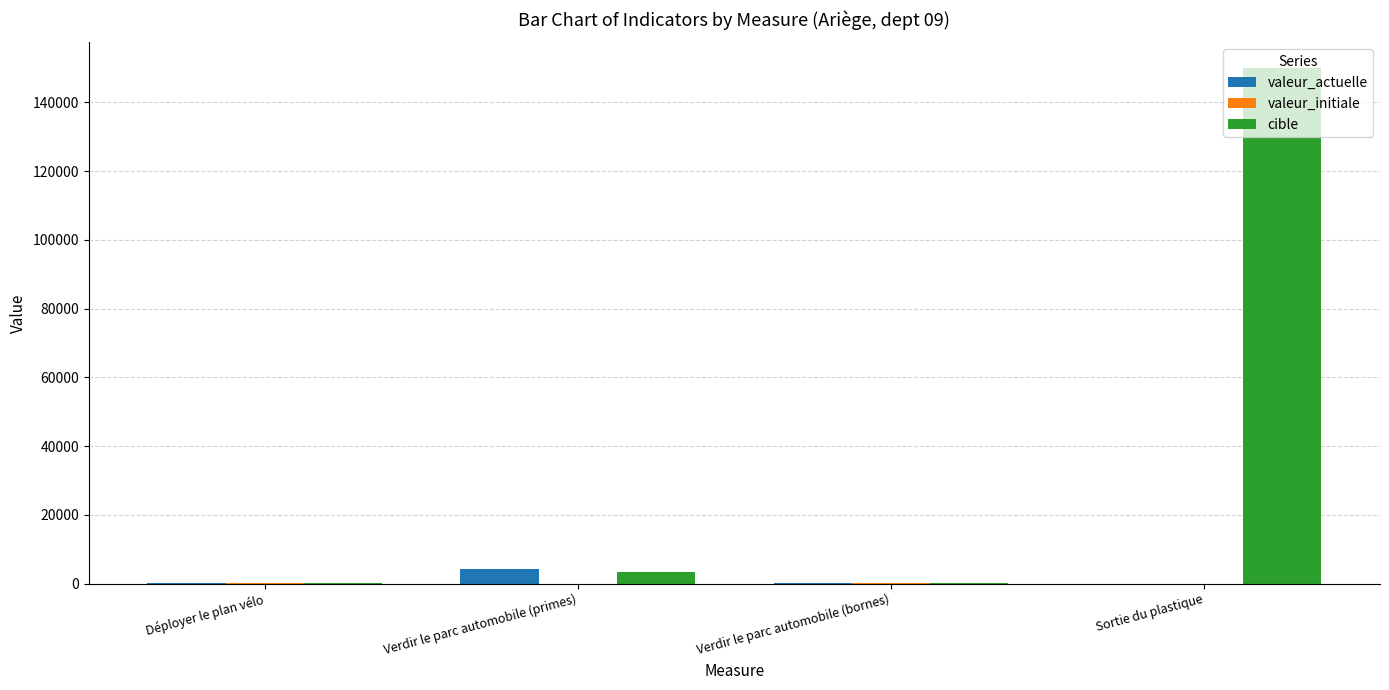

Which series has the largest total across all categories?

cible